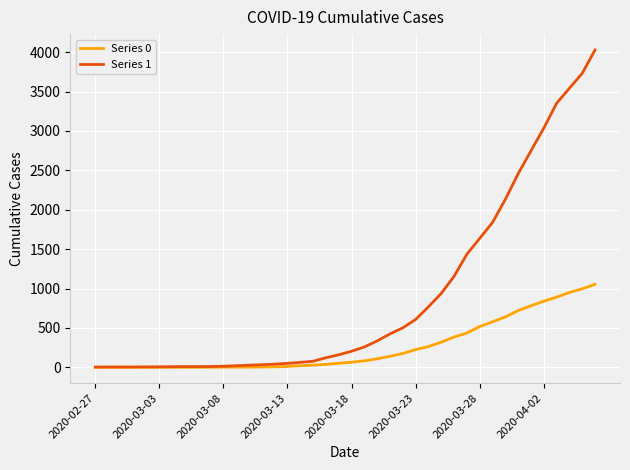

What are all the series names shown in the legend?

Series 0, Series 1